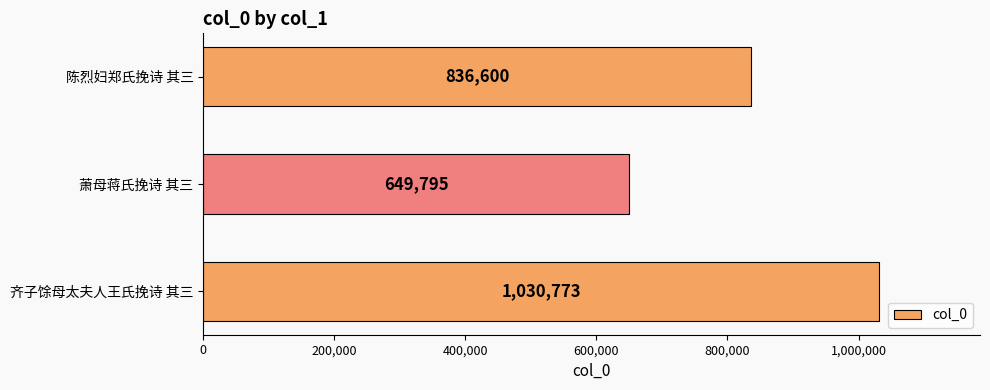

The value at 齐子馀母太夫人王氏挽诗 其三 is 285323. True or false?

False